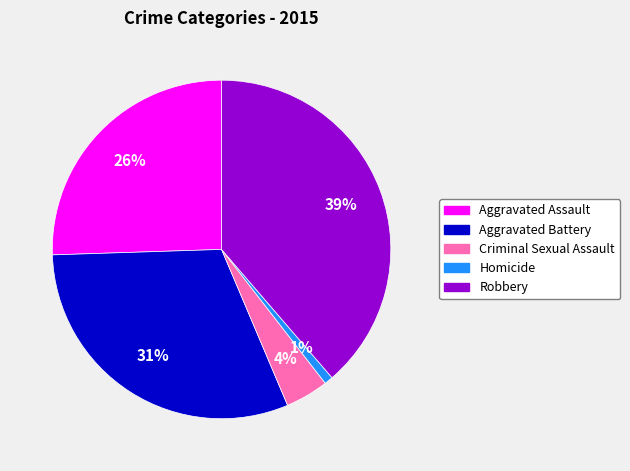

To the nearest percent, what portion does Homicide represent?

1%